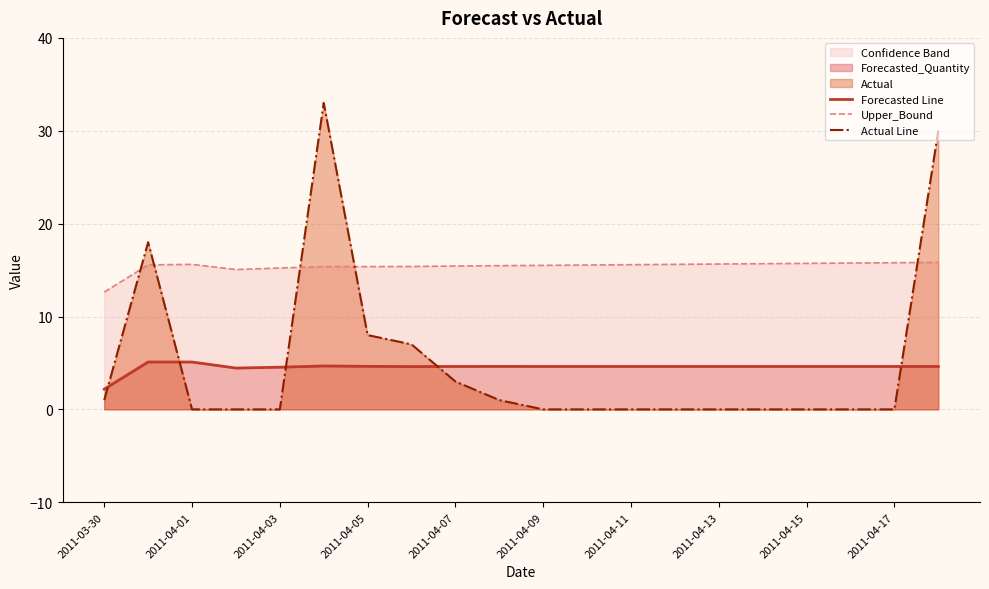

How many values in the Forecasted Line series are below 4?

1